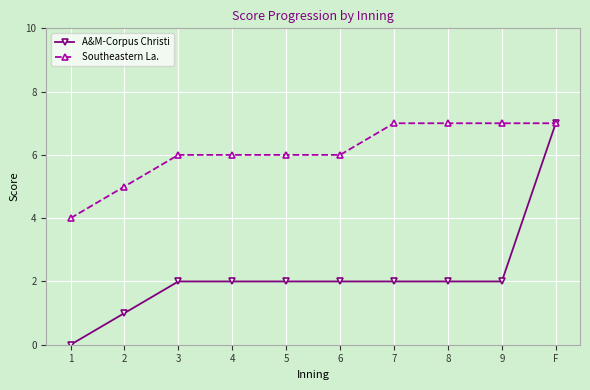

What is the value of the Southeastern La. point at the 8th from the left?

7